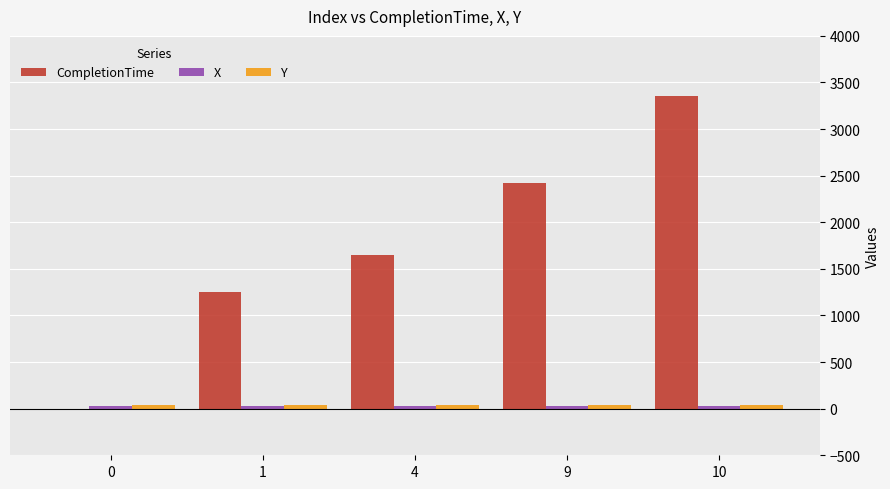

Which series changed the most between 4 and 9?

CompletionTime